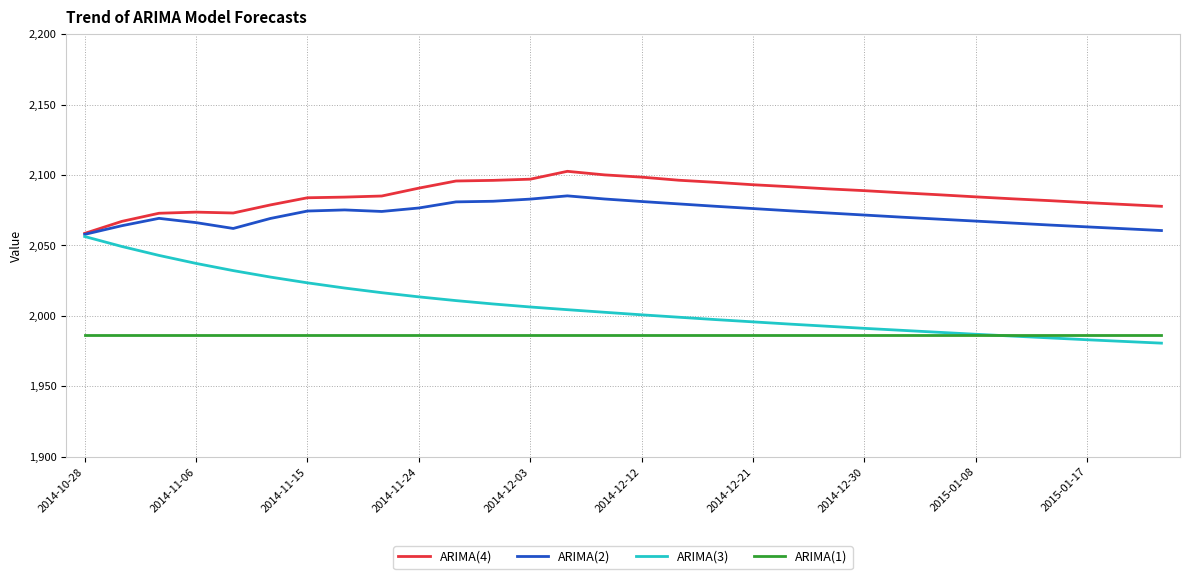

Which series has the widest spread of values?

ARIMA(3)